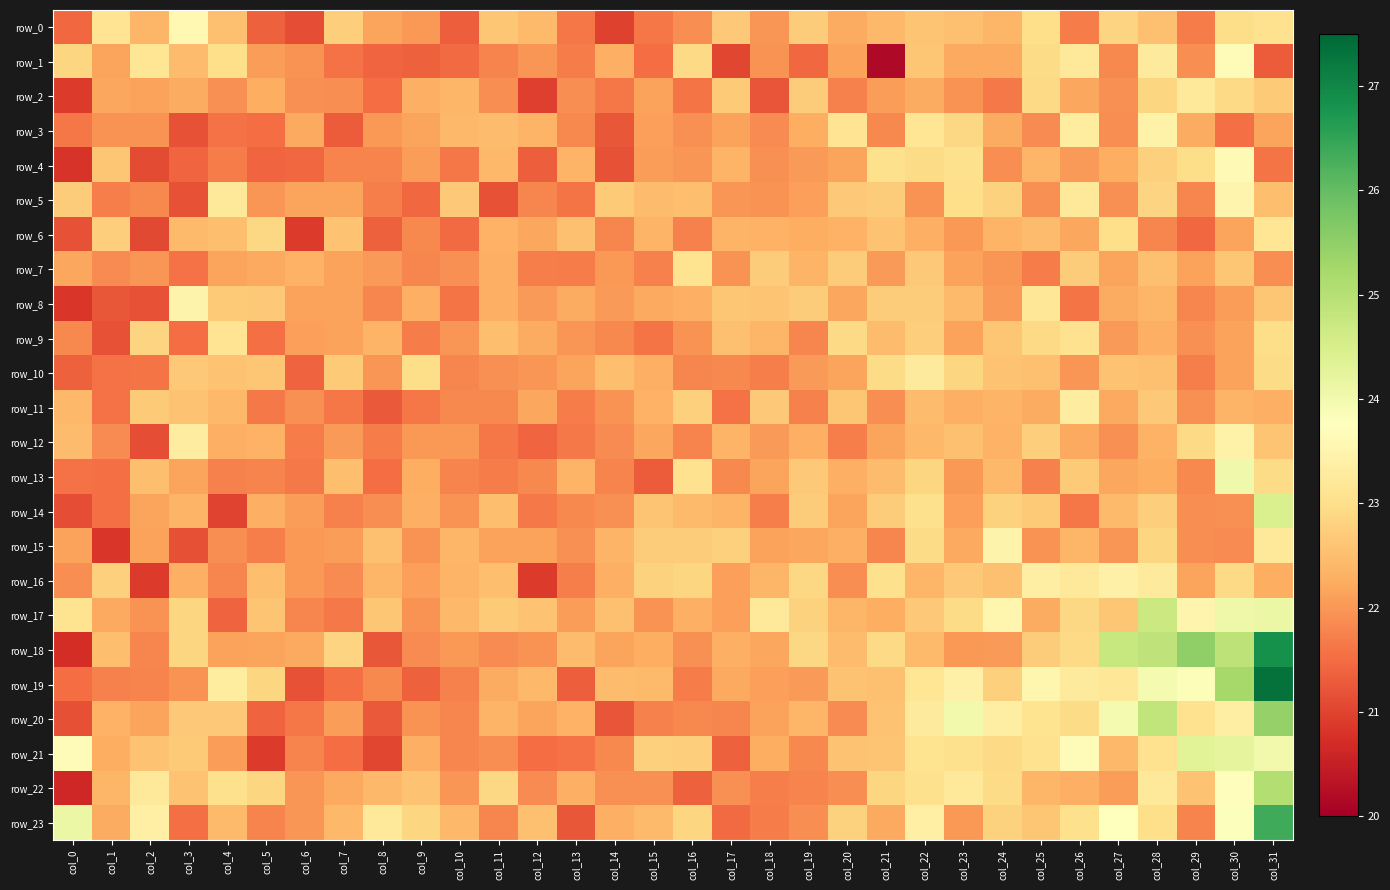

How many values in the row_17 series are below 22?

6